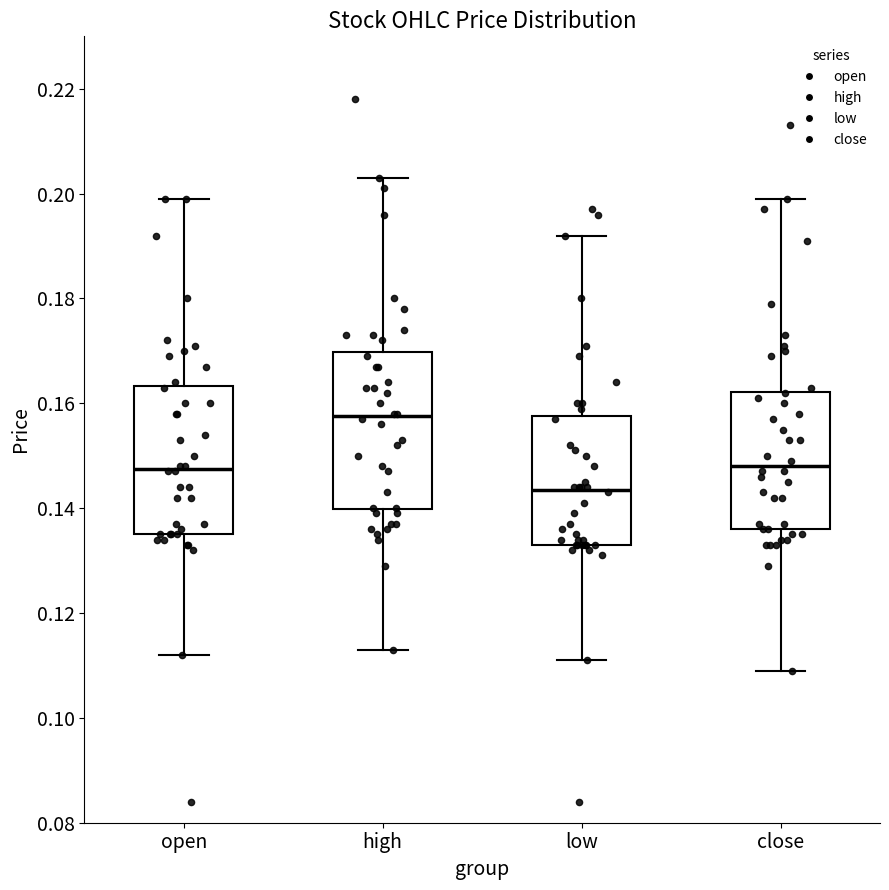

Reading left to right, transcribe this box plot: for each box, give where its median line is, the range the box spans, and where its two whiskers end, as read against the y-axis. The values are not printed on the chart, so give them approximately, as read against the axis.

open: median 0.148, box 0.136 to 0.164, whiskers 0.112 to 0.200
high: median 0.158, box 0.140 to 0.170, whiskers 0.114 to 0.204
low: median 0.144, box 0.134 to 0.158, whiskers 0.112 to 0.192
close: median 0.148, box 0.136 to 0.162, whiskers 0.110 to 0.200